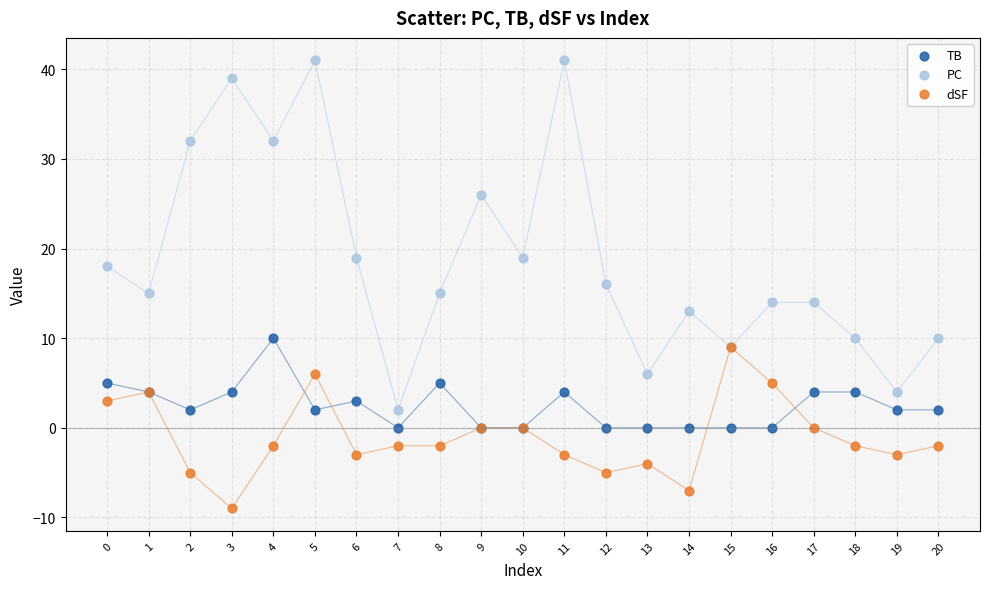

What are all the series names shown in the legend?

TB, PC, dSF